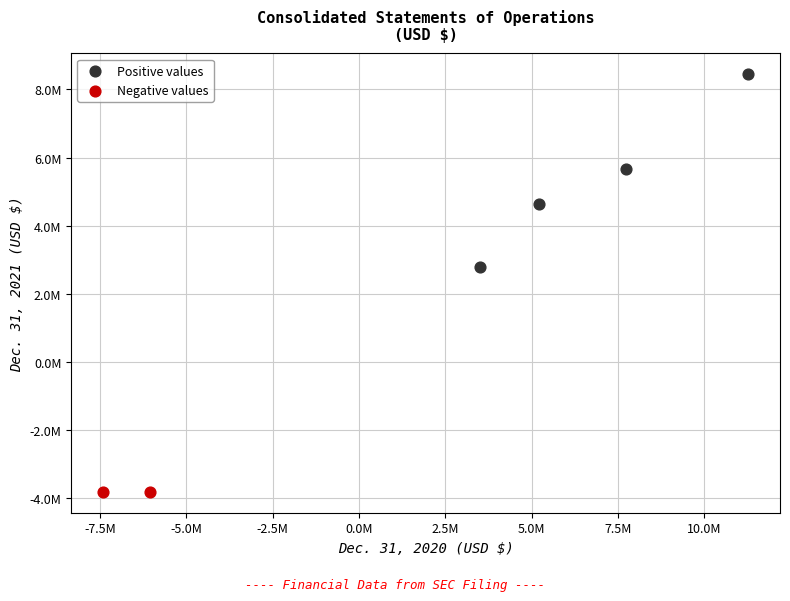

Which series contains the highest Y value?

Positive values